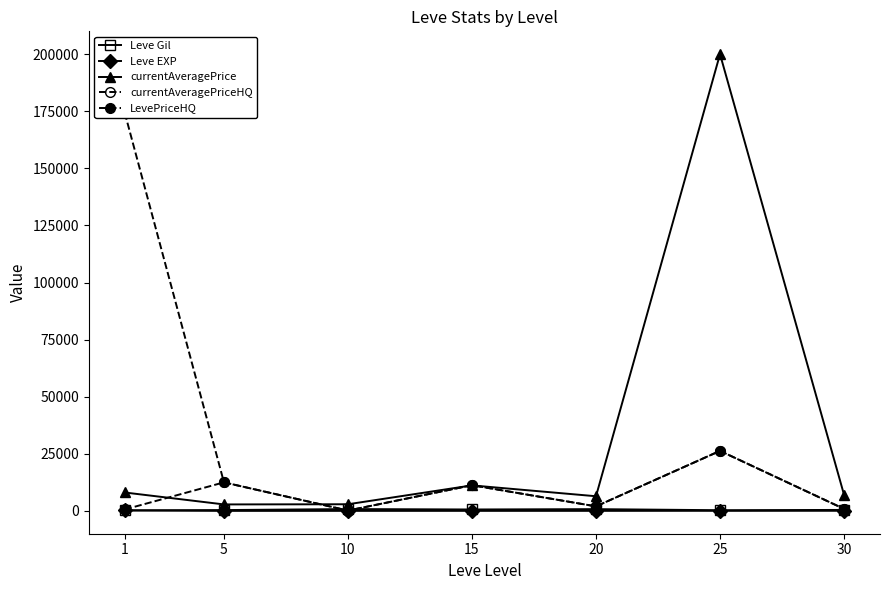

What is the value of the currentAveragePriceHQ point at the 3rd from the left?

150.0